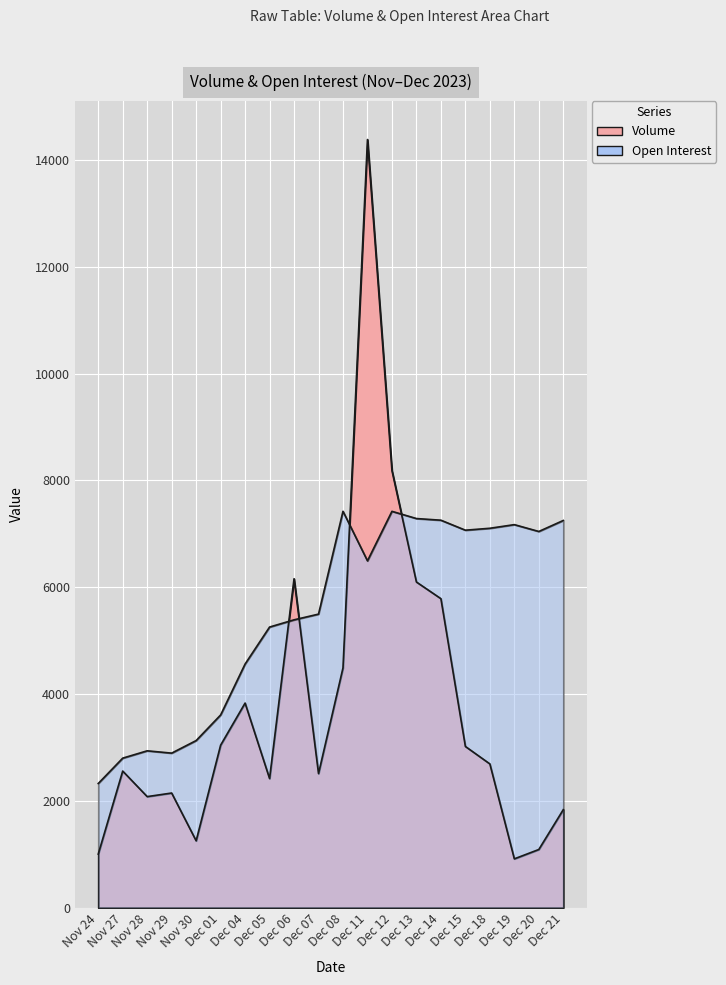

What is the spread (max minus min) of values at Dec 20?

5953